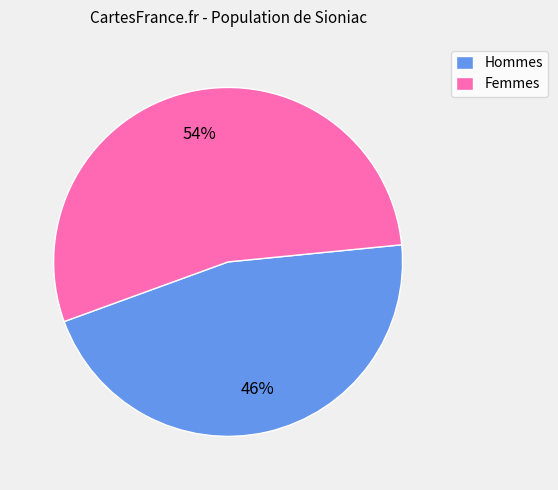

Do Femmes and Hommes together represent more than half of the pie?

Yes